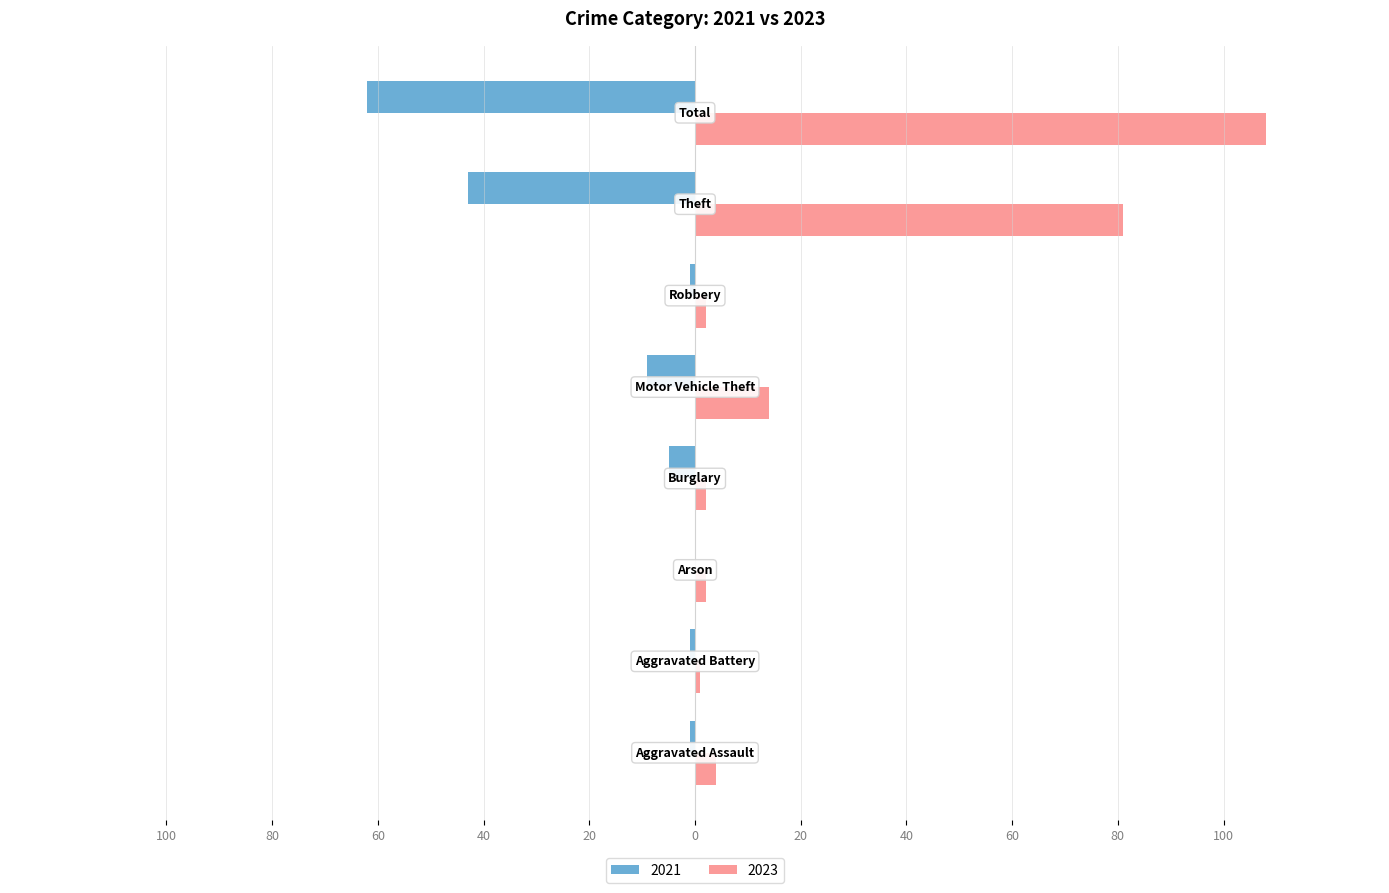

What is the label of the 5th bar from the left?

Motor Vehicle Theft